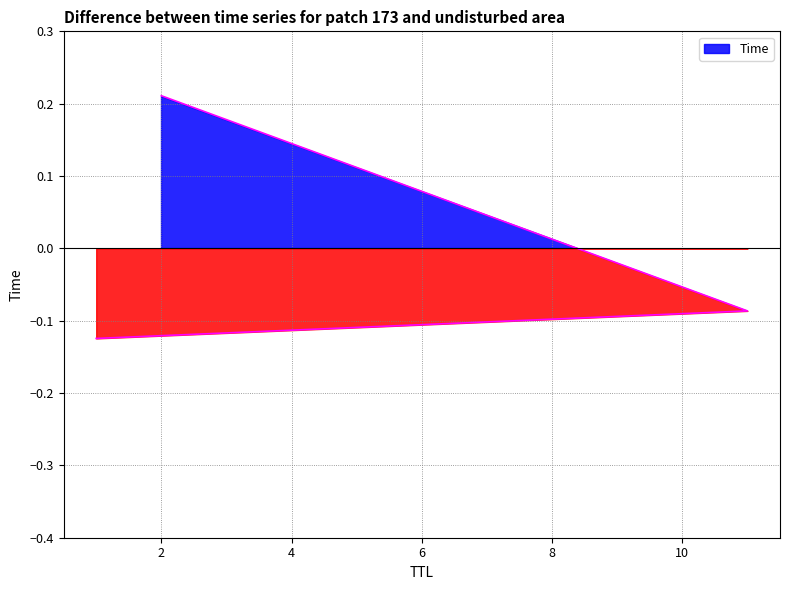

Reading right to left, what are all the values shown in this chart?

2=0.2	11=-0.1	1=-0.1